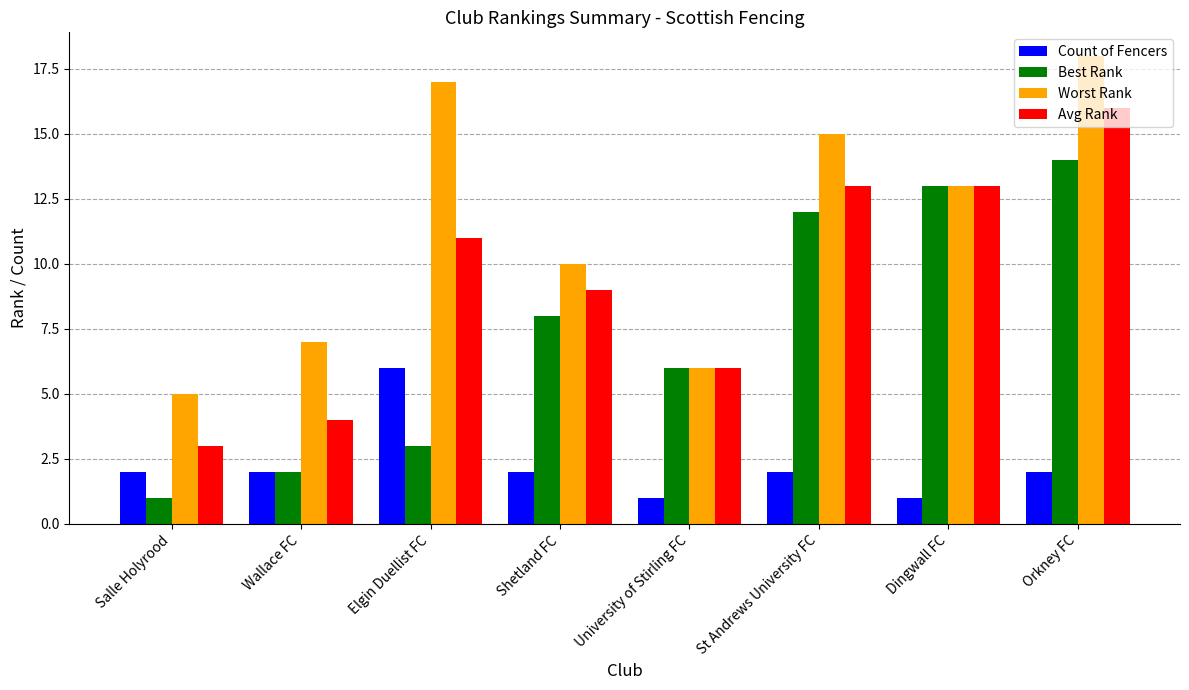

Reading left to right, what are all the values shown in this chart?

Count of Fencers: 2	2	6	2	1	2	1	2
Best Rank: 1	2	3	8	6	12	13	14
Worst Rank: 5	7	17	10	6	15	13	18
Avg Rank: 3	4	11	9	6	13	13	16